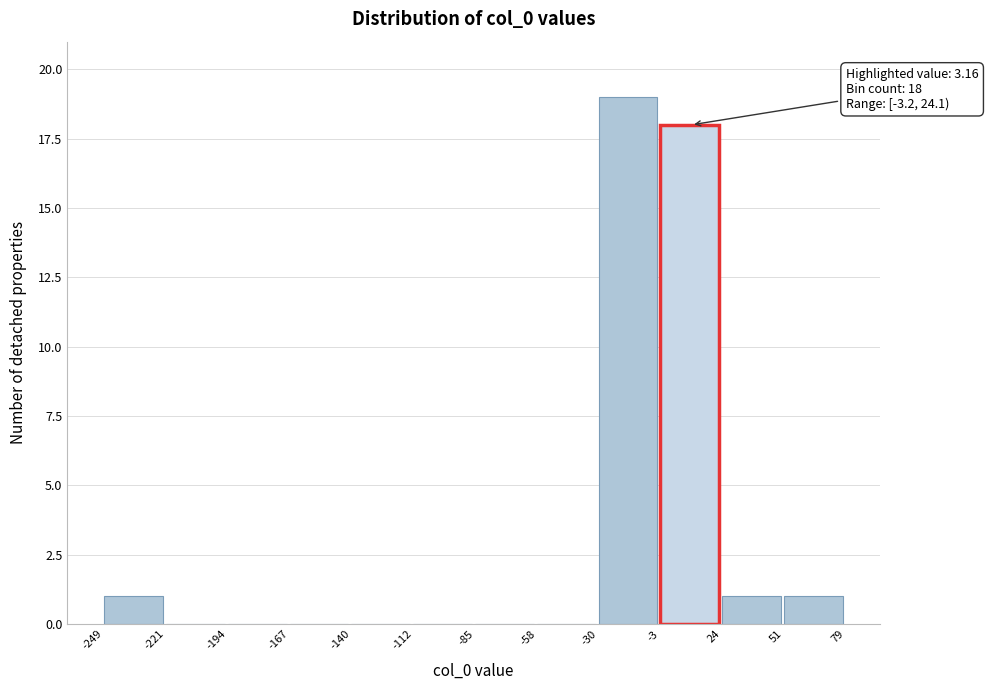

Which range on the x-axis has the tallest bar?

-30 to -3